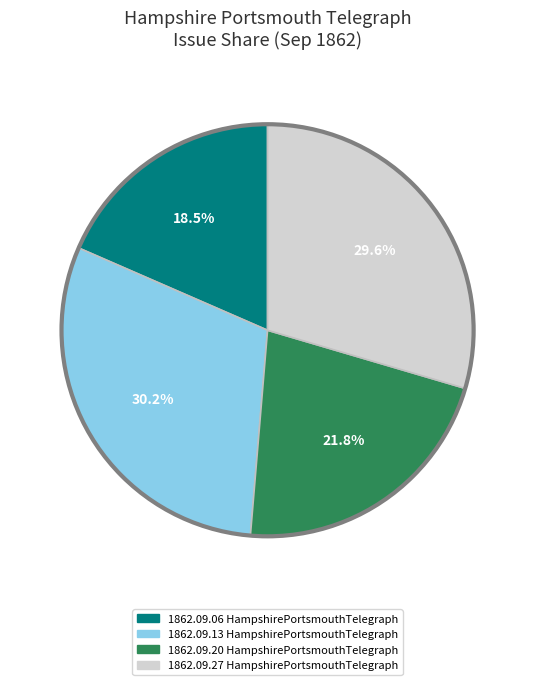

Is there any slice that represents more than half of the pie?

No